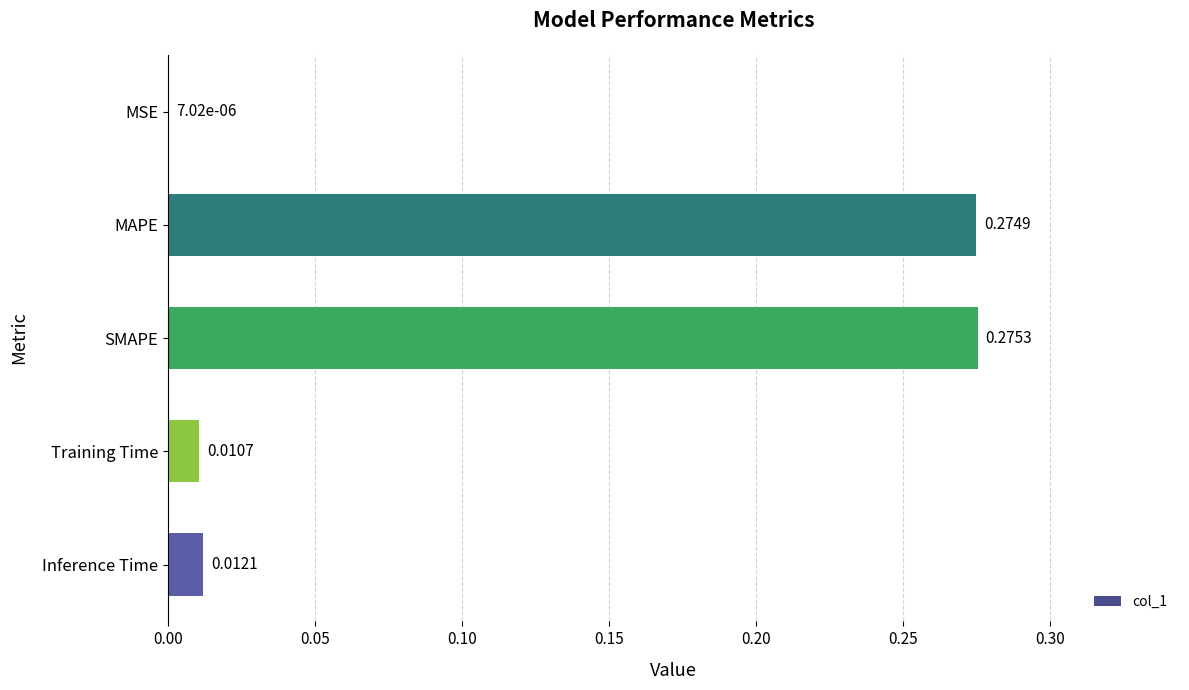

At which category does the chart reach its peak across all series?

SMAPE